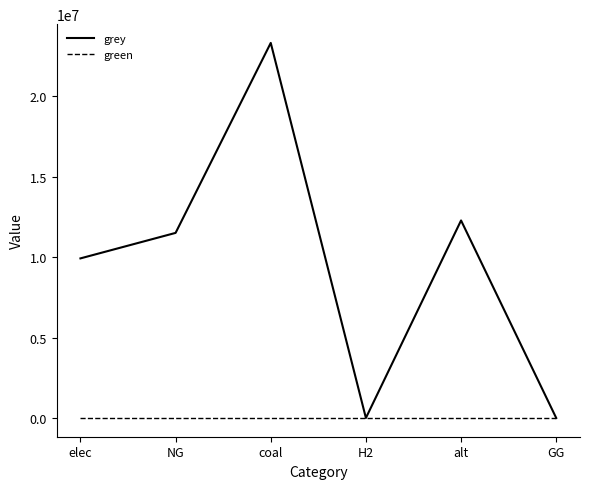

Which series changed the most between coal and GG?

grey